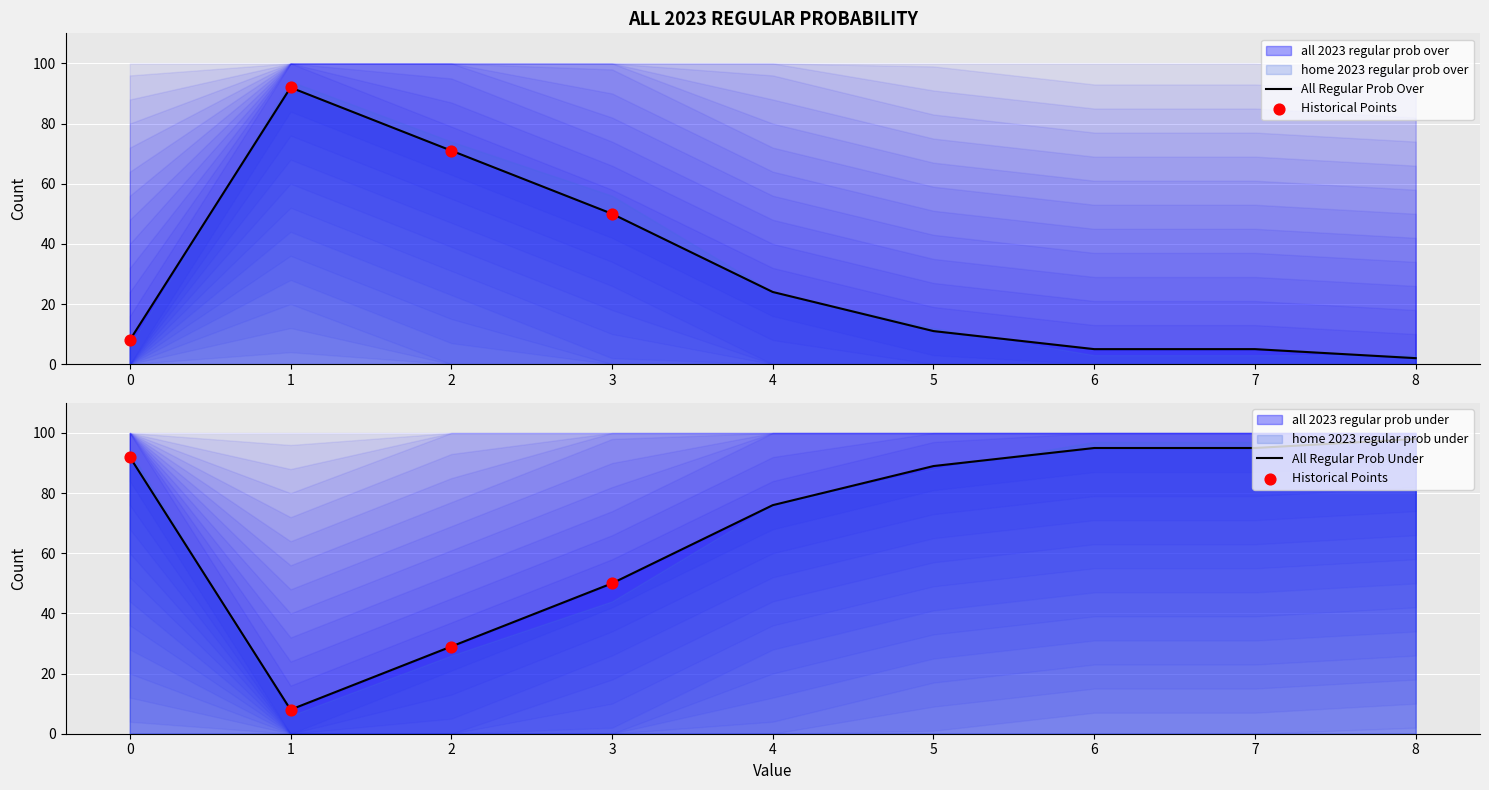

At which category is the sum across all series the highest?

8